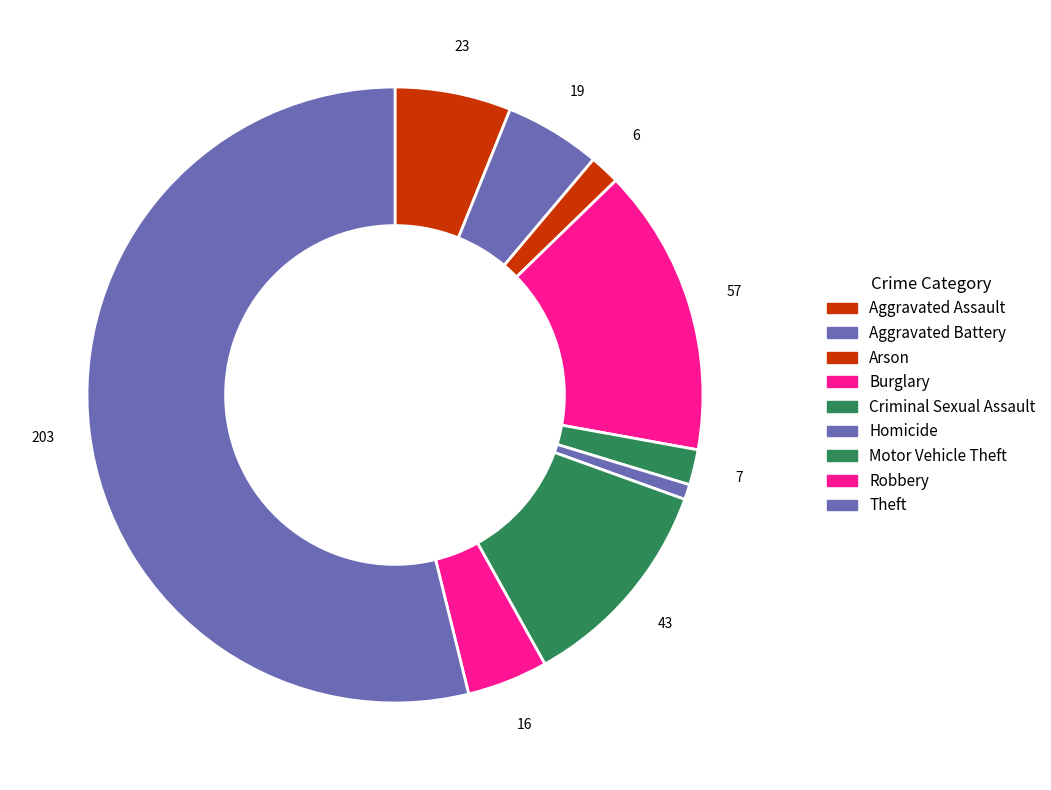

To the nearest percent, what is the difference between the Arson and Burglary slice percentages?

14%